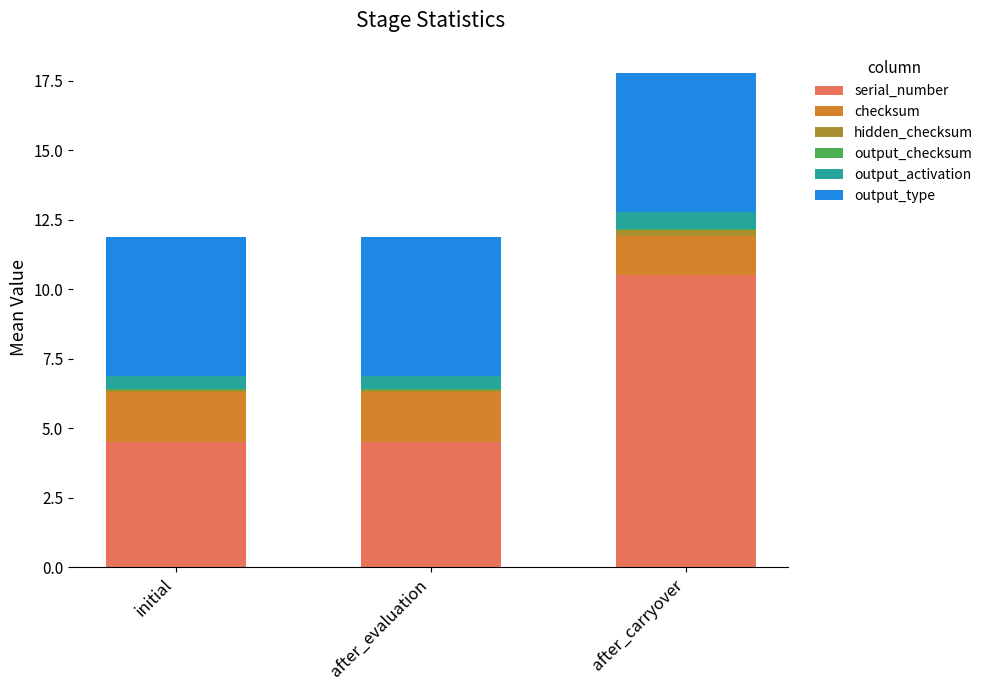

Does the chart contain stacked bars?

Yes